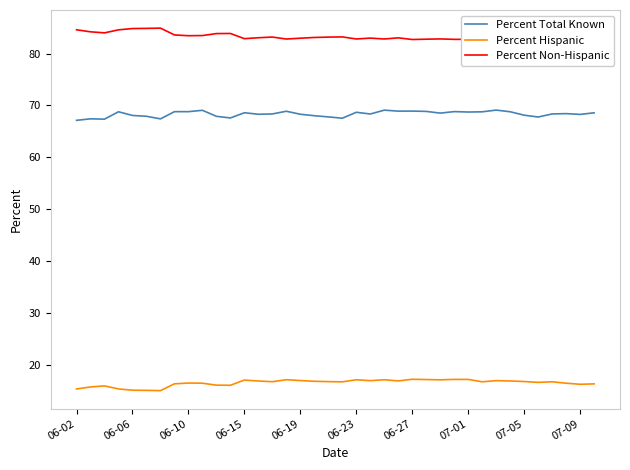

True or false: Percent Hispanic and Percent Non-Hispanic intersect in this chart.

False